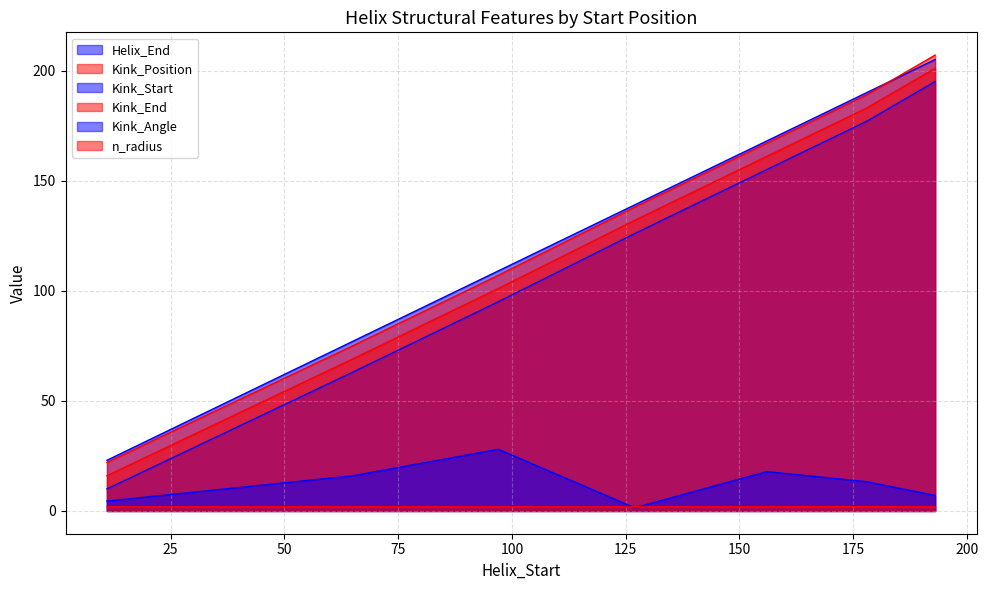

True or false: Helix_End has more than 0 points higher than both neighbors.

False